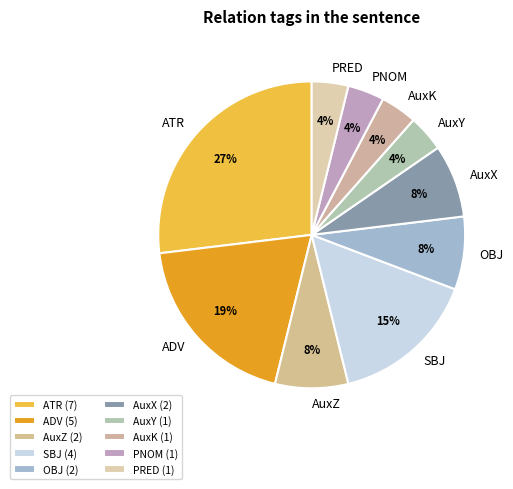

To the nearest percent, what is the combined percentage of AuxY and PRED?

8%